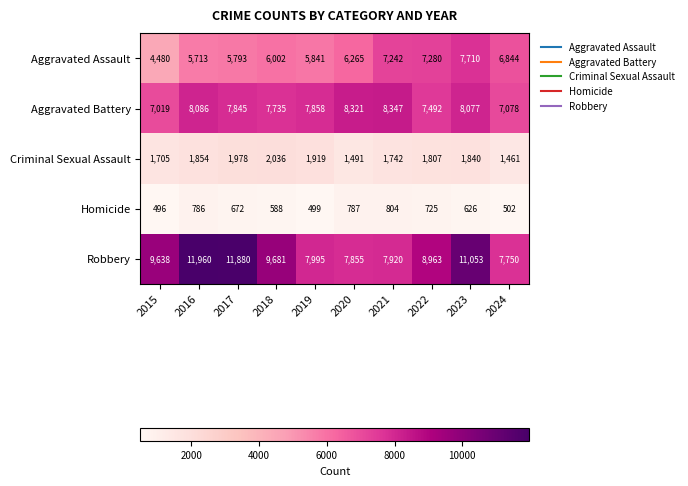

What is the spread (max minus min) of values at 2018?

9093